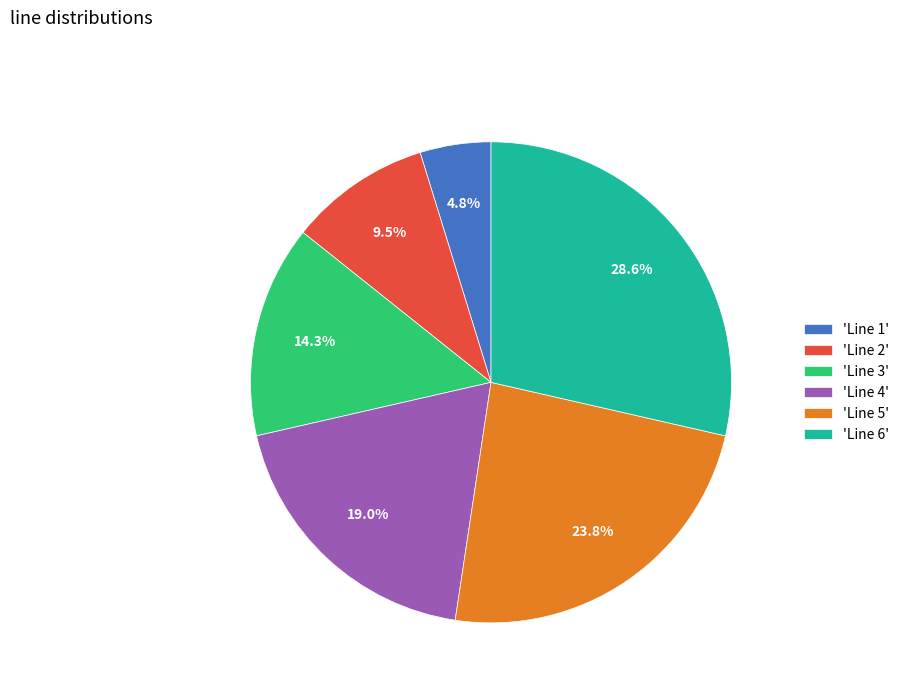

Rank the categories by value from lowest to highest.

'Line 1', 'Line 2', 'Line 3', 'Line 4', 'Line 5', 'Line 6'